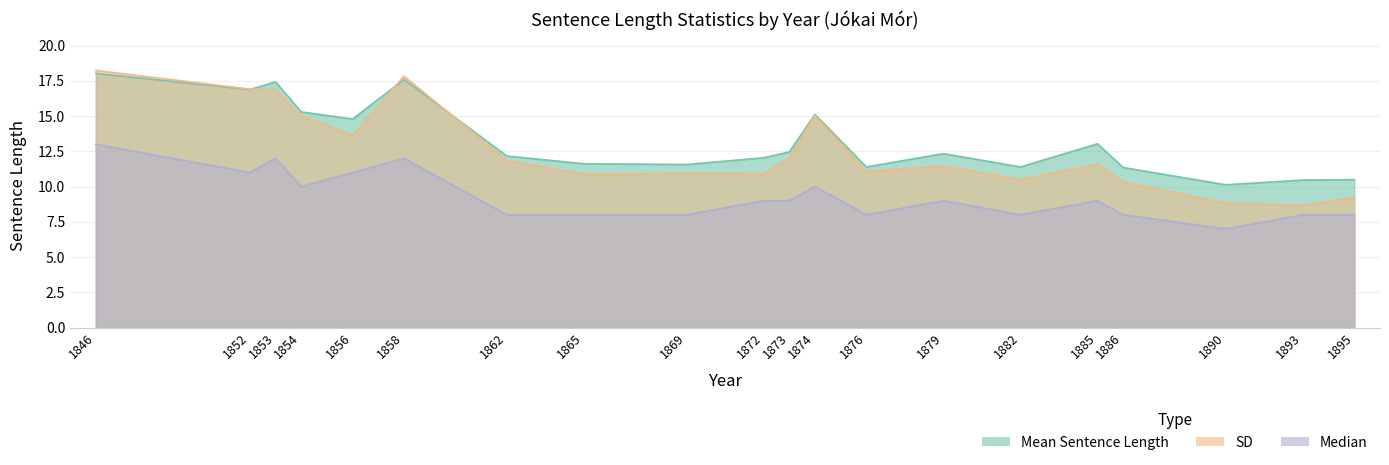

How many values in the SD series exceed 11?

12